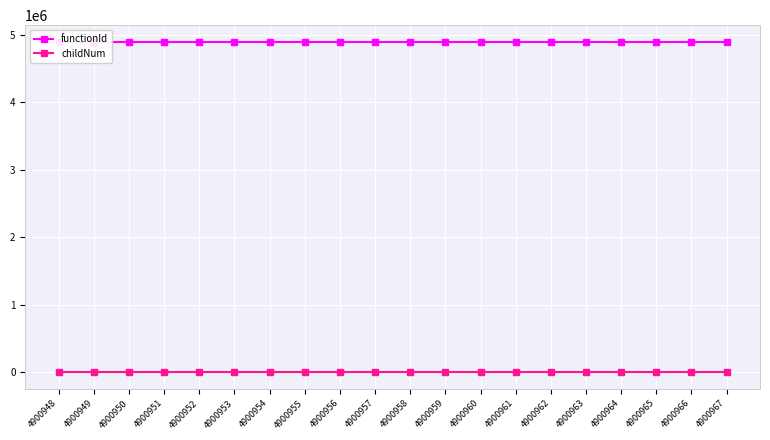

Which has a higher value, 4900961 or 4900967?

4900961